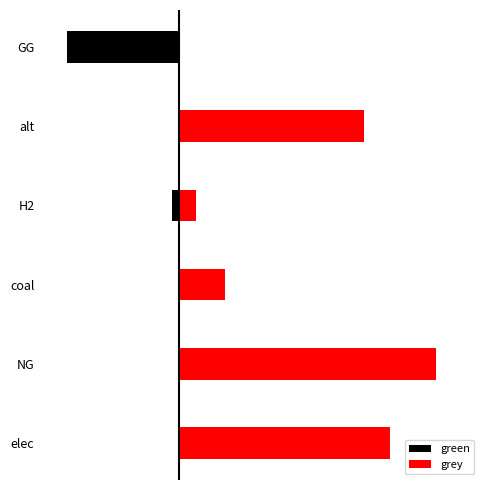

How many bars are there in each group?

2